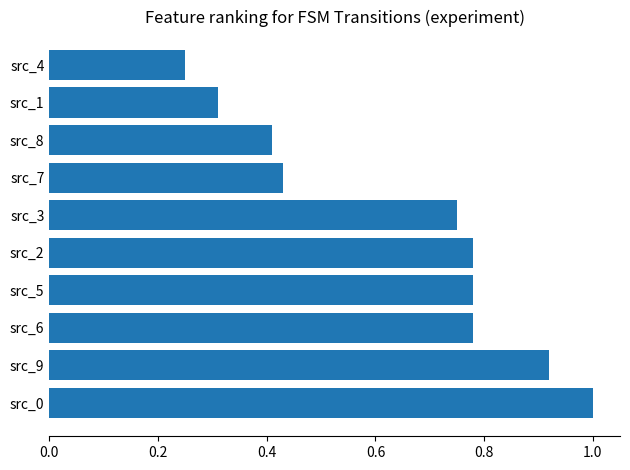

Is it true that the value at src_4 is 0.4?

False